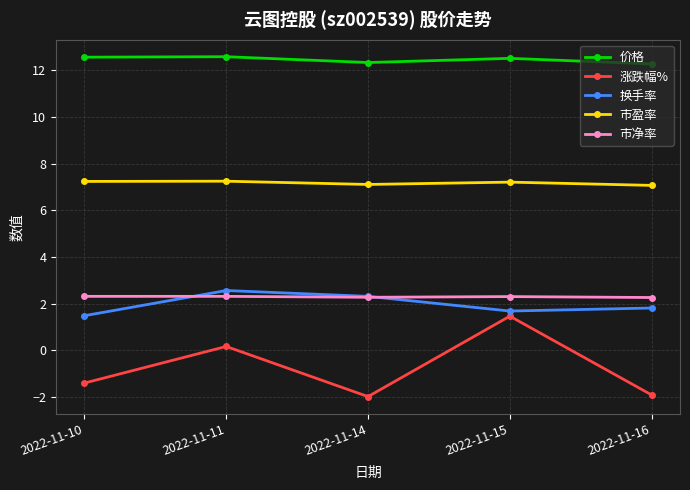

What is the spread (max minus min) of values at 2022-11-14?

14.3